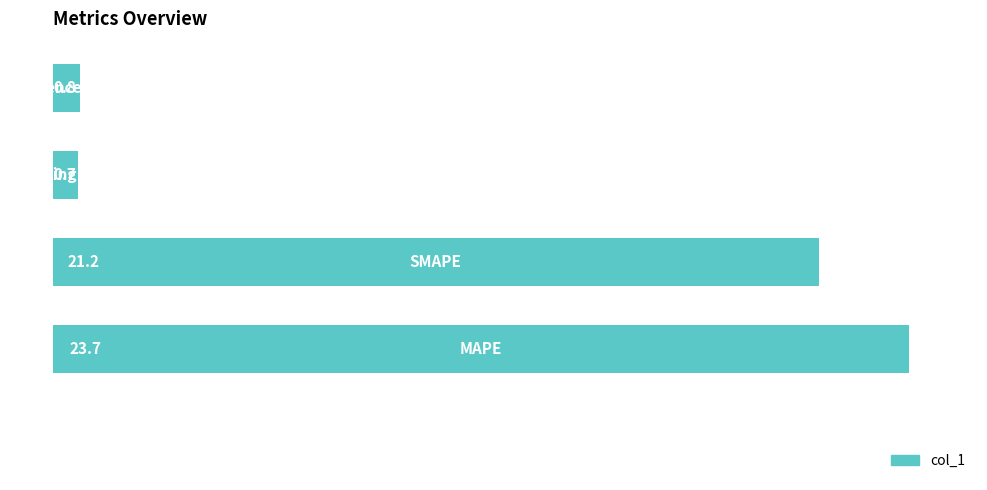

What is the maximum value shown in the chart?

23.7